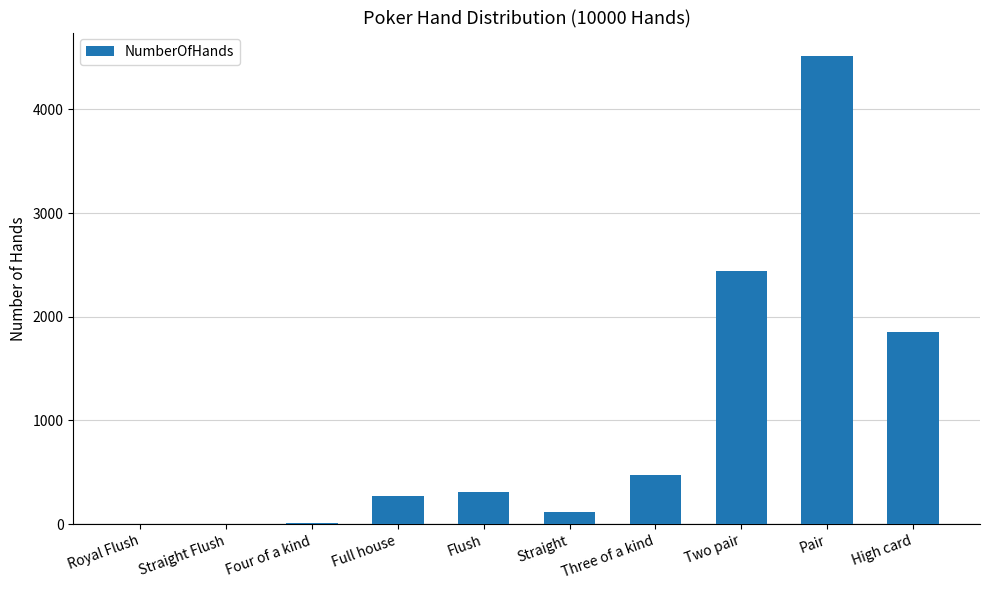

What is the maximum value shown in the chart?

4515